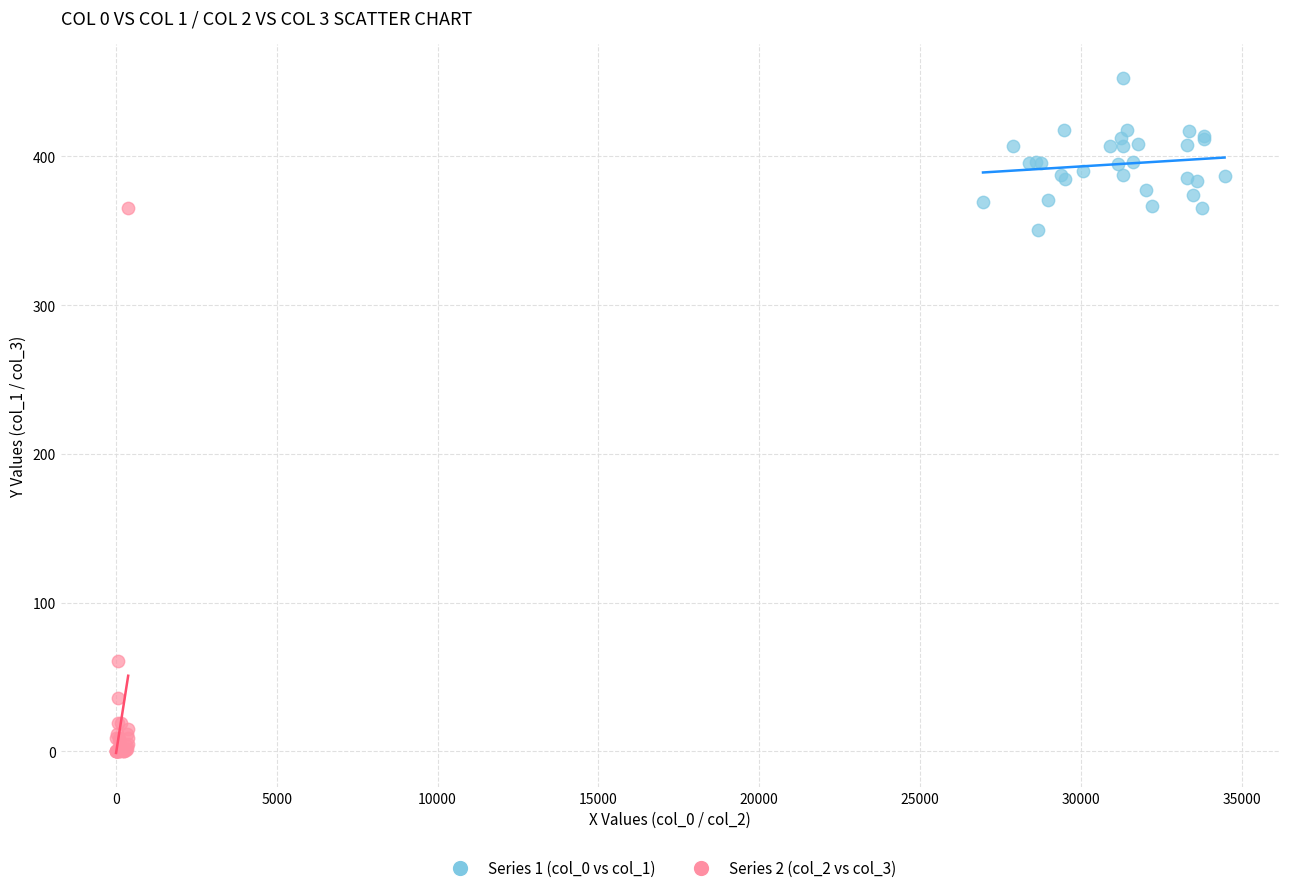

Which series has the widest spread of Y values?

Series 2 (col_2 vs col_3)